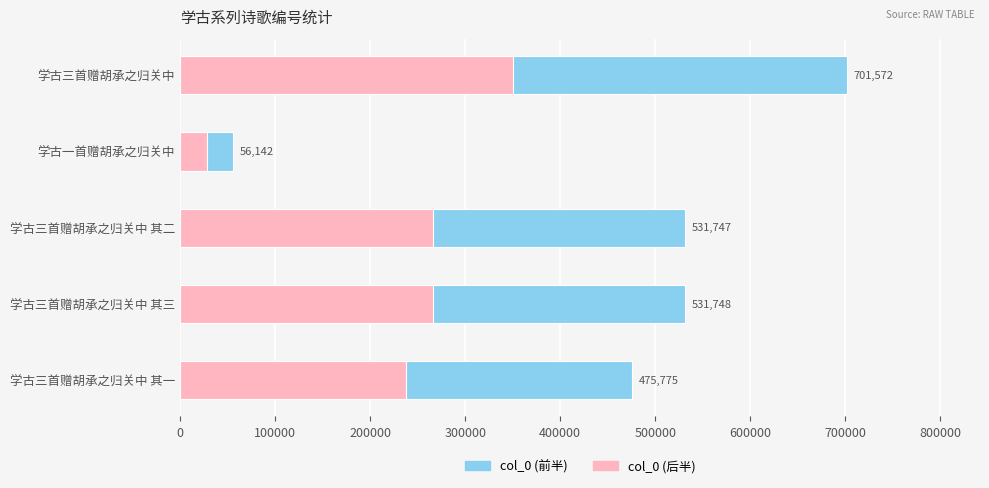

How many bars are there in each group?

2